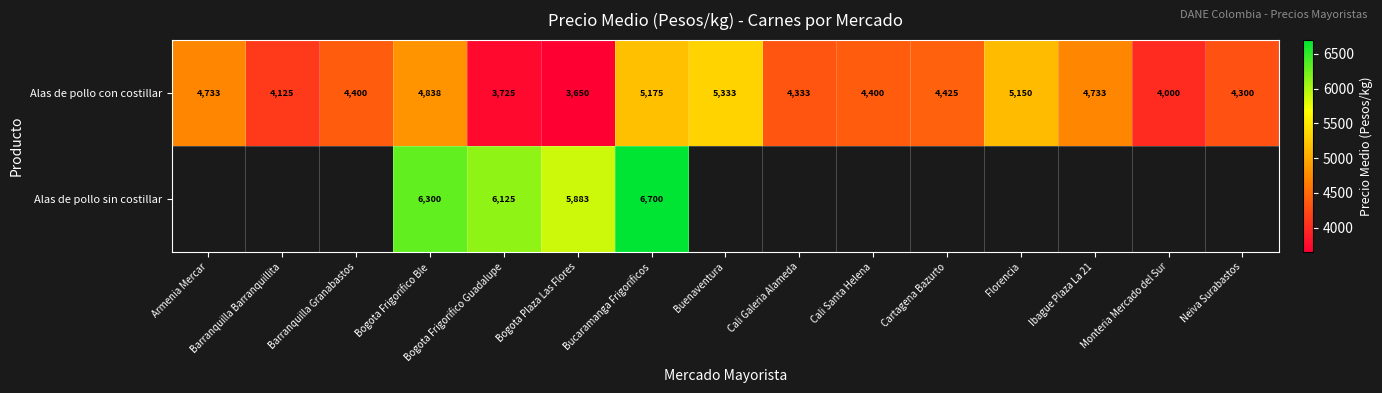

Which label corresponds to the largest value in the chart?

Bucaramanga Frigorificos